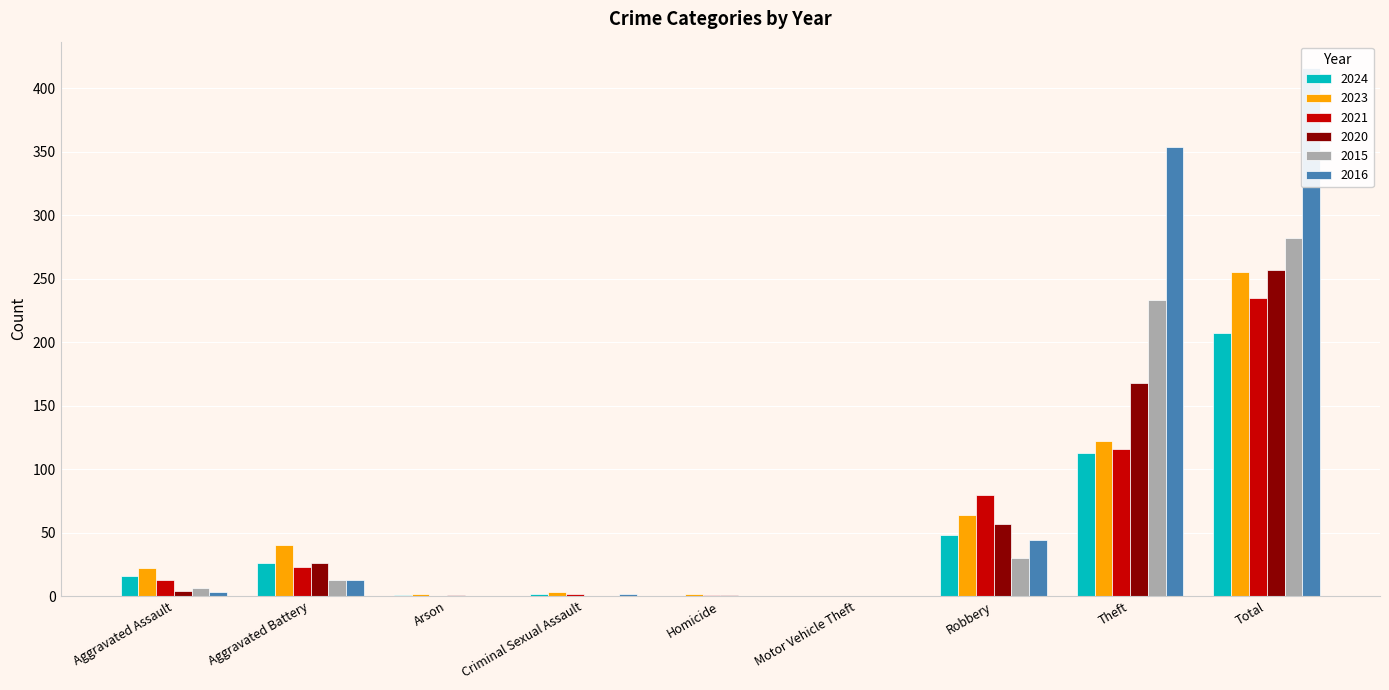

Which label corresponds to the largest value in the chart?

Total